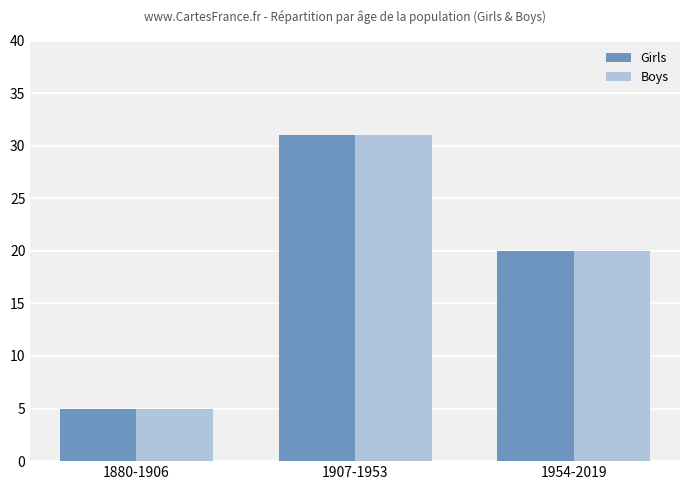

Does the chart contain any negative values?

No